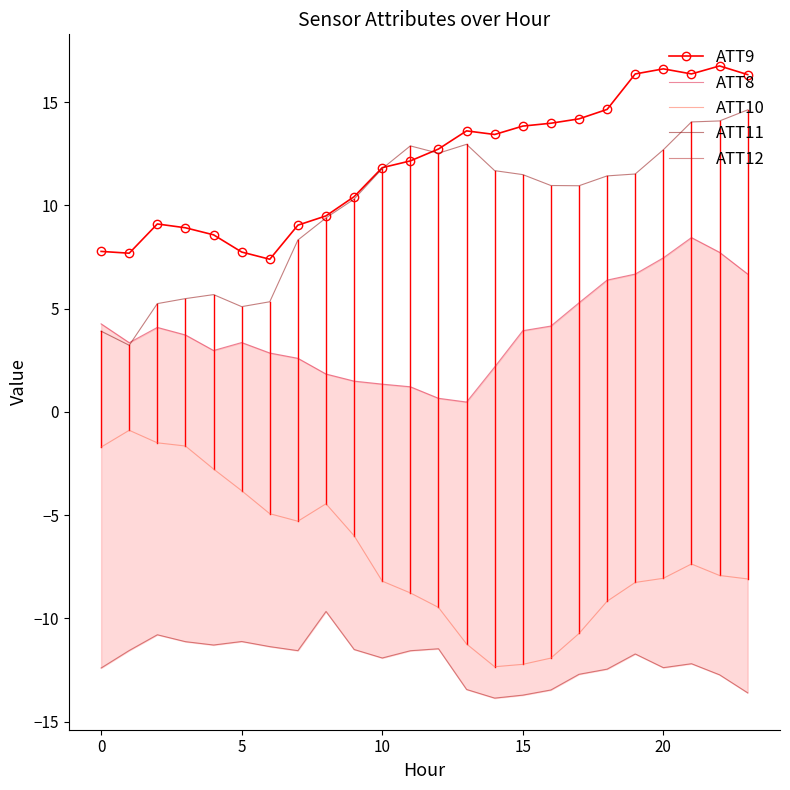

True or false: ATT11 and ATT12 intersect in this chart.

False